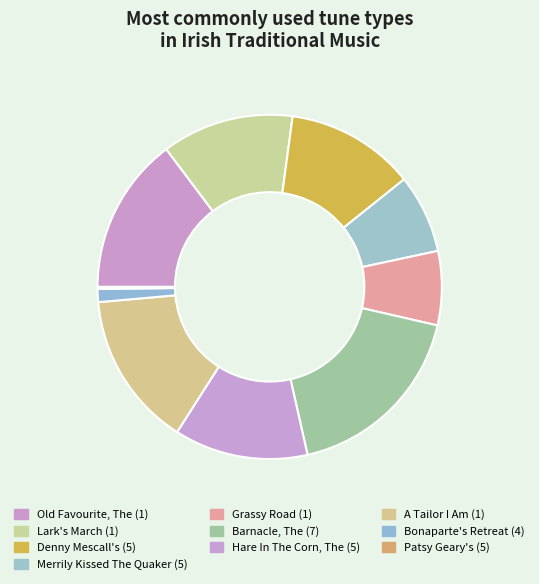

To the nearest percent, what is the difference between the Old Favourite, The (1) and Merrily Kissed The Quaker (5) slice percentages?

7%